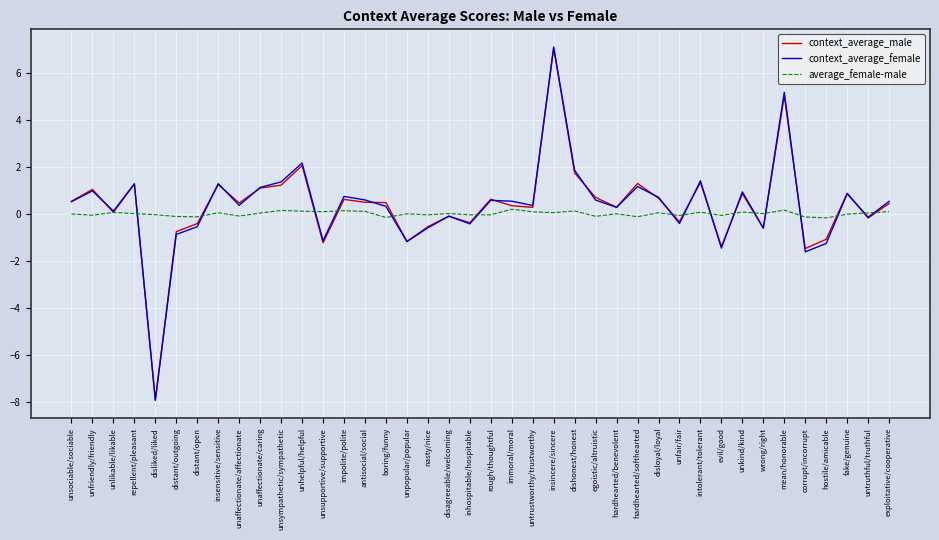

Which label corresponds to the largest value in the chart?

insincere/sincere